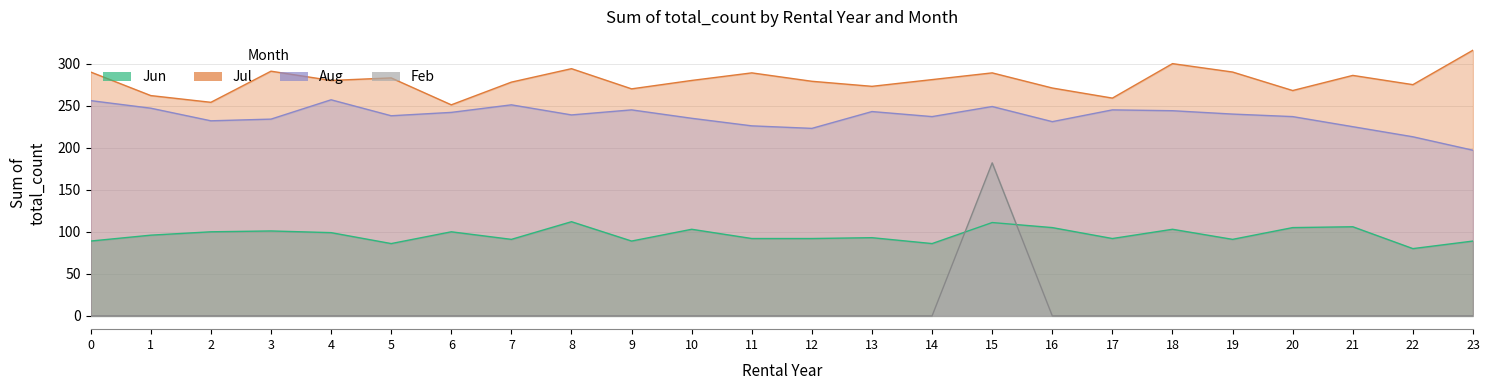

At which category does the chart reach its peak across all series?

23